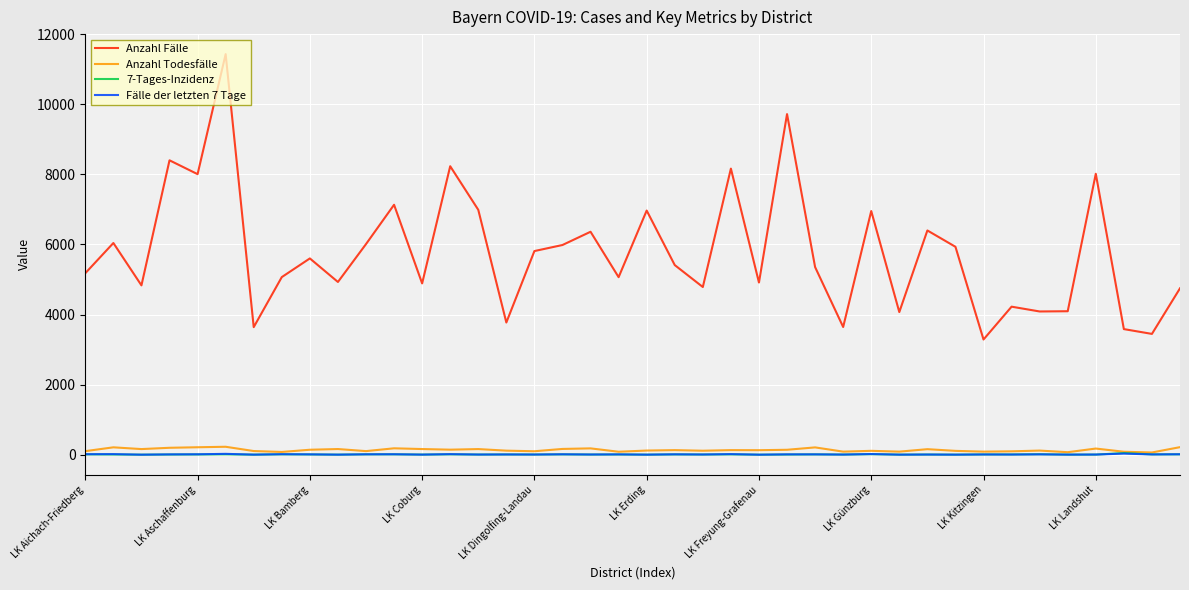

Which series has the widest spread of values?

Anzahl Fälle